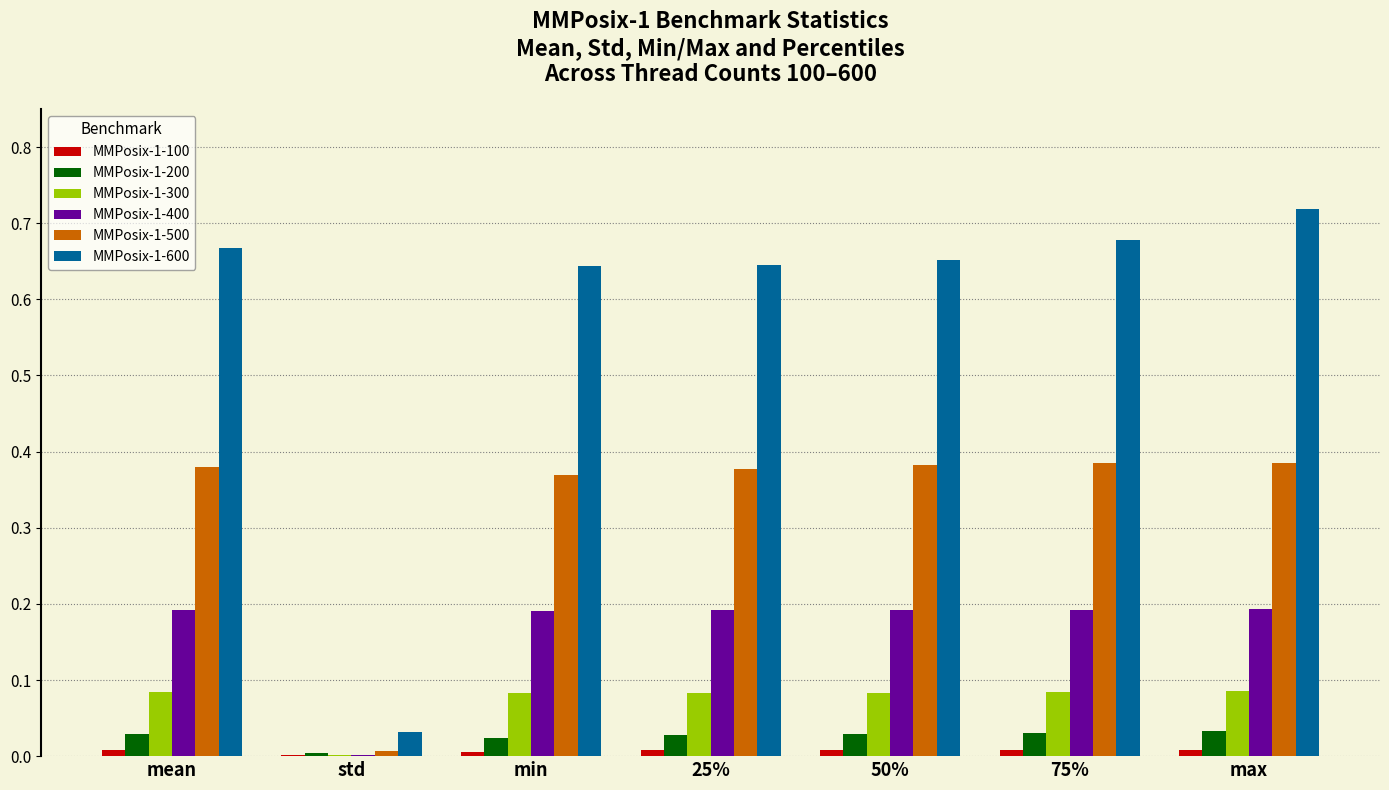

Which series has the largest total across all categories?

MMPosix-1-600